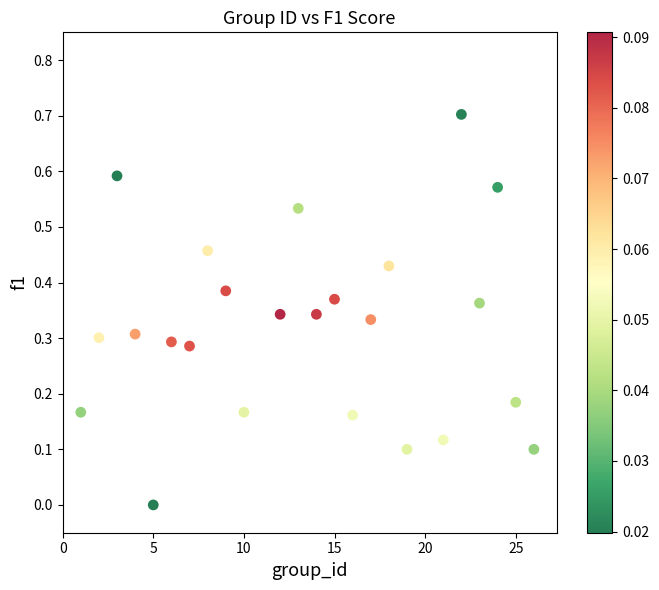

What is the range of X values (max minus min)?

25.0